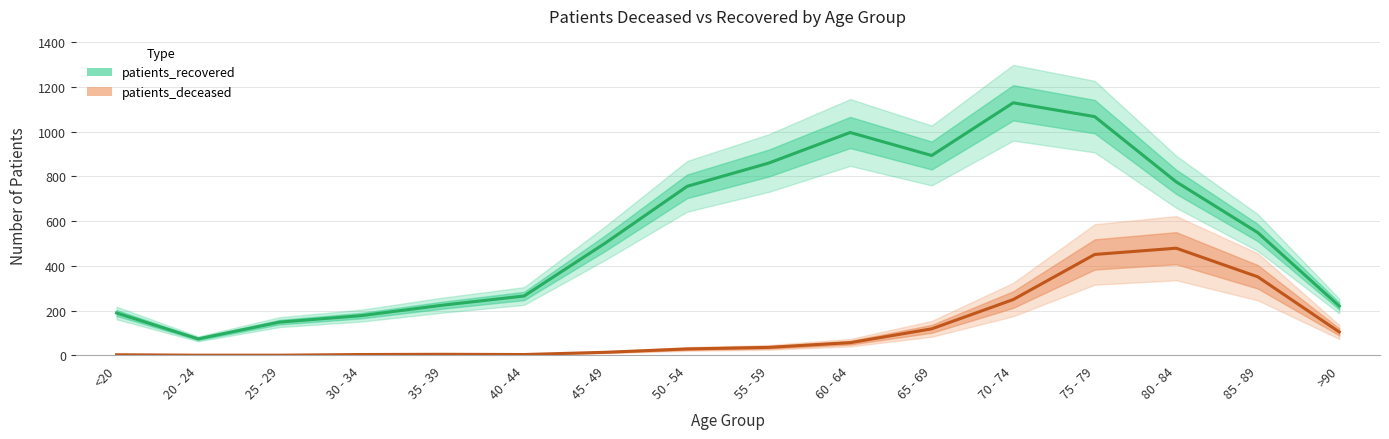

At which label does patients_recovered first exceed 549?

50 - 54